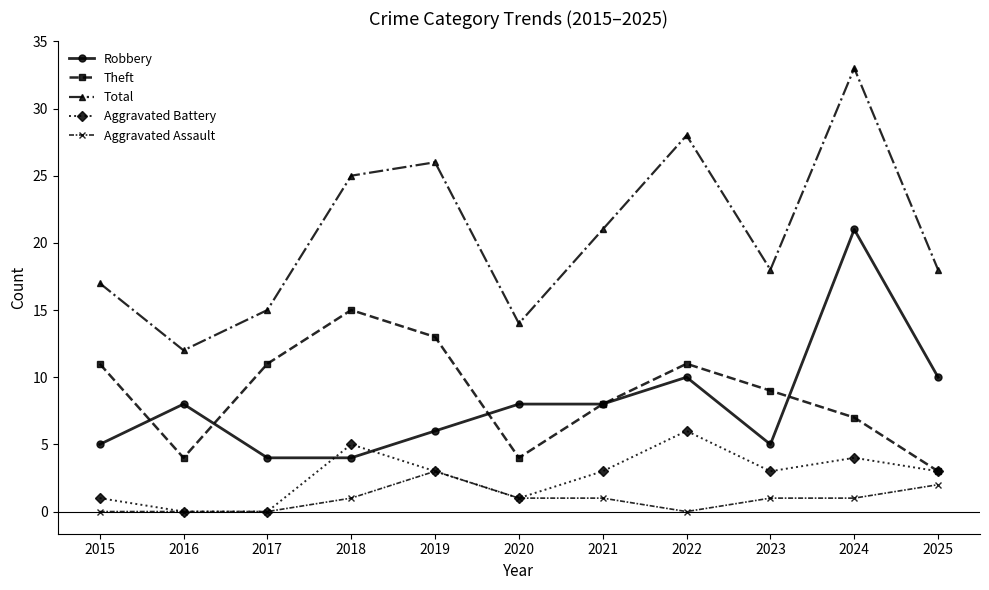

Count the Aggravated Assault values in the range 0 to 1.

9